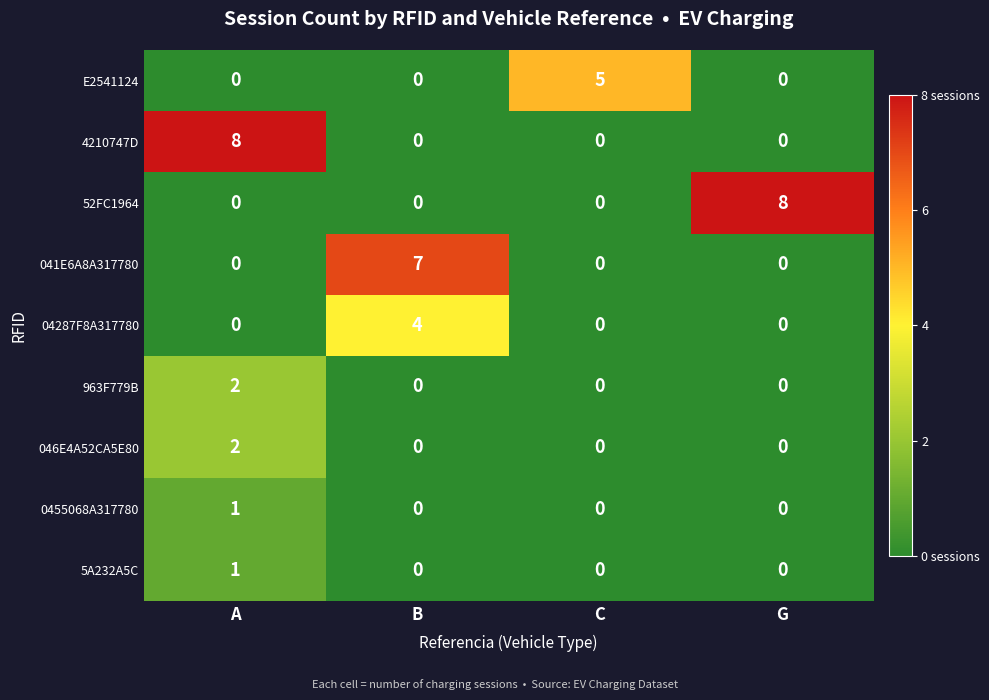

Is it true that 041E6A8A317780 equals 5 at B?

False